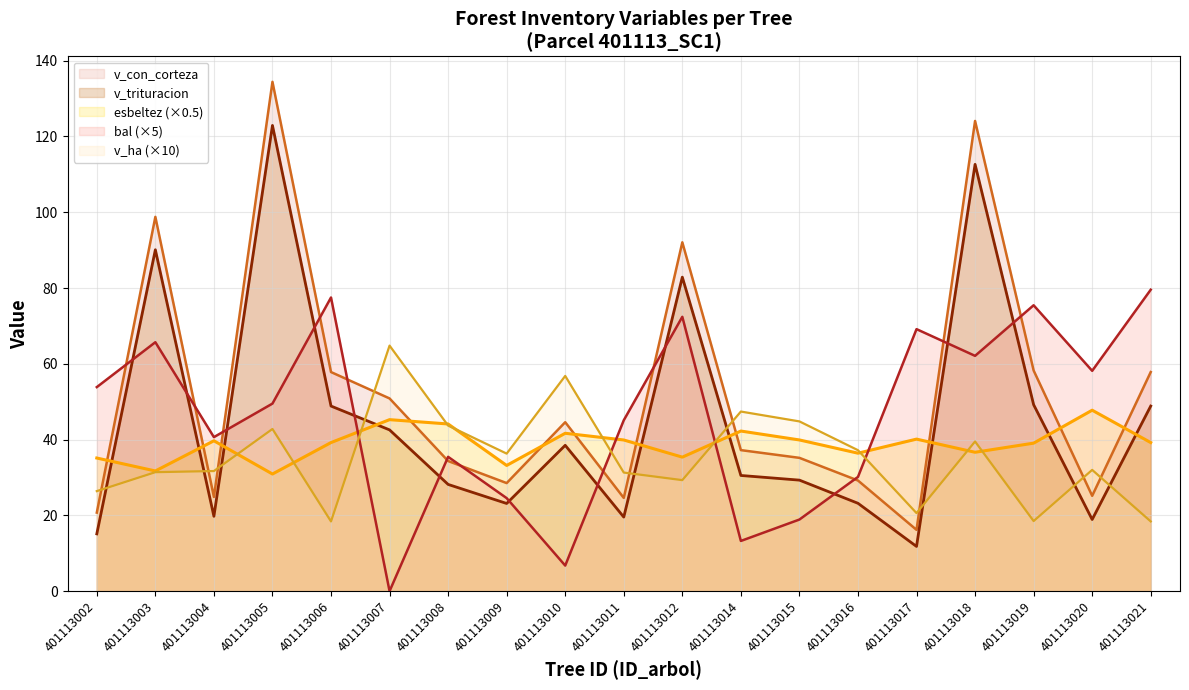

At 401113017, list the series in order from smallest to largest.

v_trituracion, v_con_corteza, v_ha (×10), esbeltez (×0.5), bal (×5)